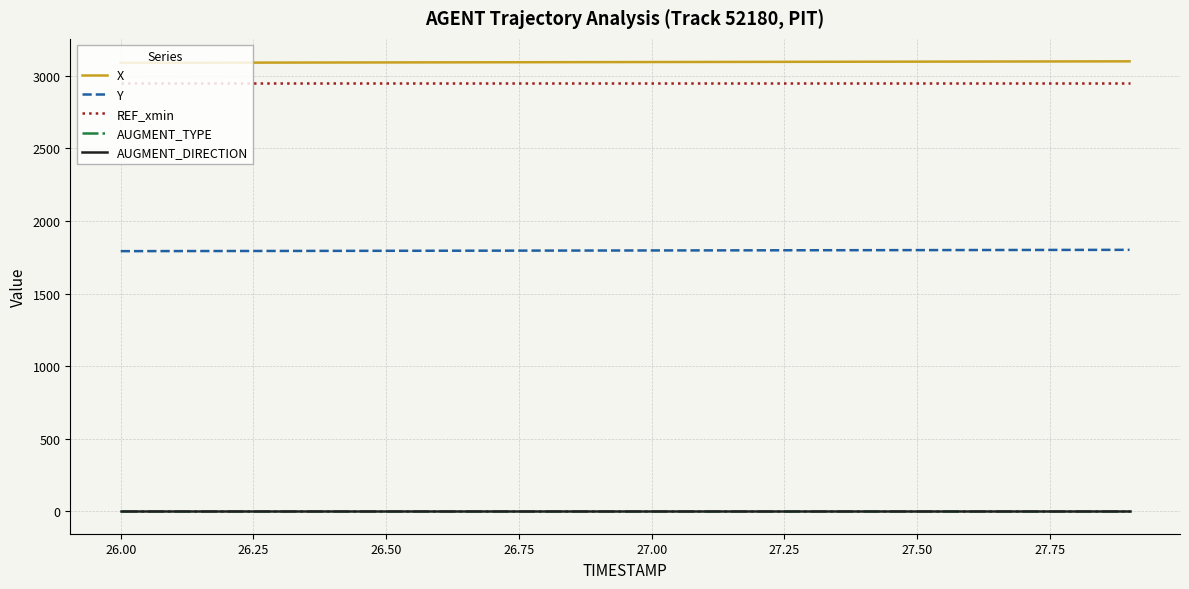

Does the chart display data point markers on the line(s)?

No